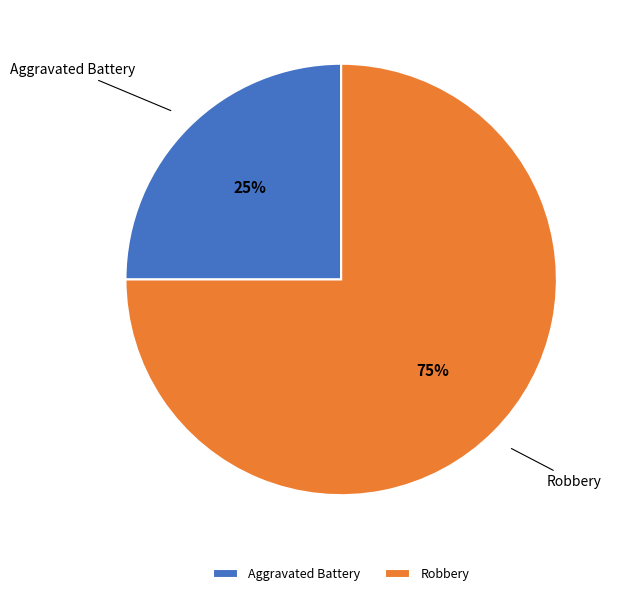

How many segments does this pie chart have?

2